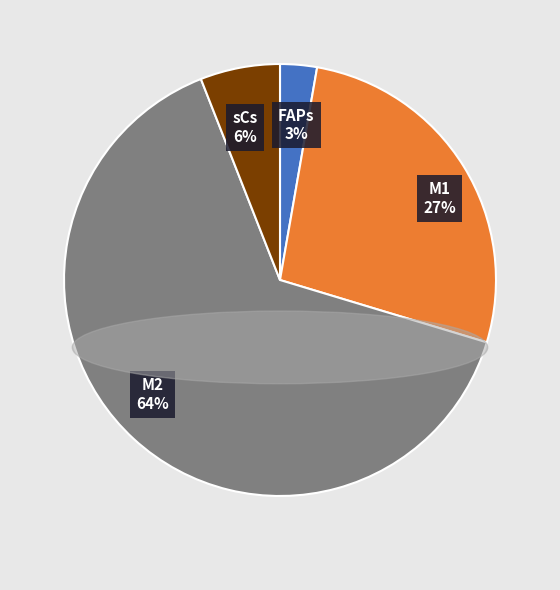

How many slices are in this pie chart?

4